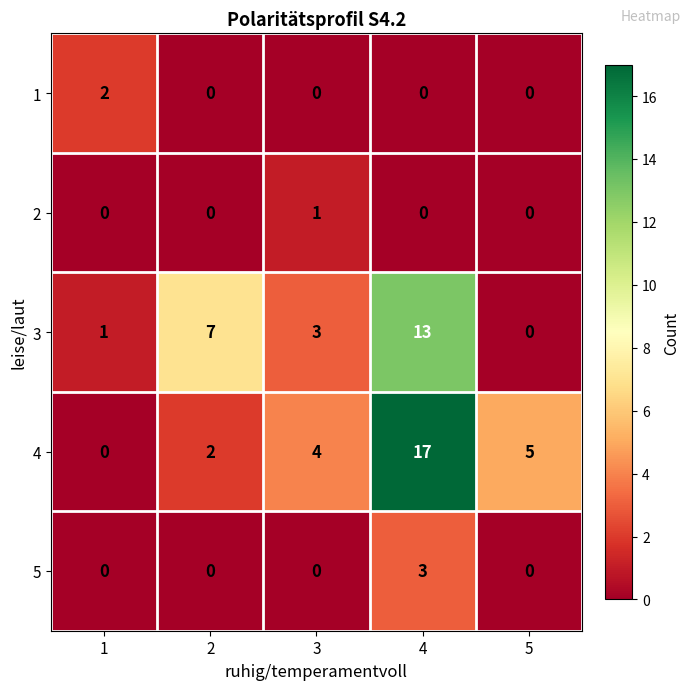

The 2 series shows 0 at 2. True or false?

True